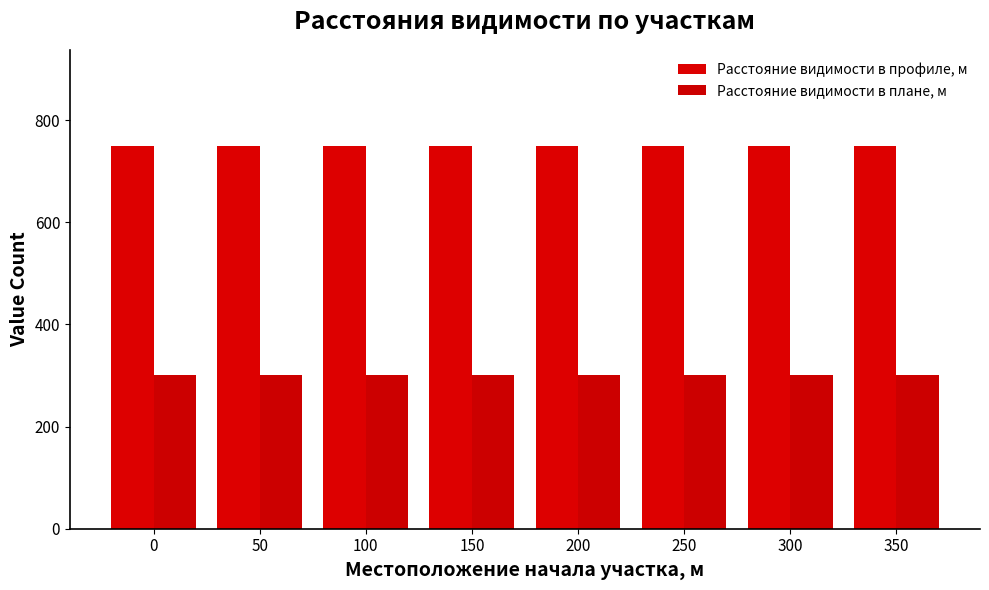

What are all the series names shown in the legend?

Расстояние видимости в профиле, м, Расстояние видимости в плане, м